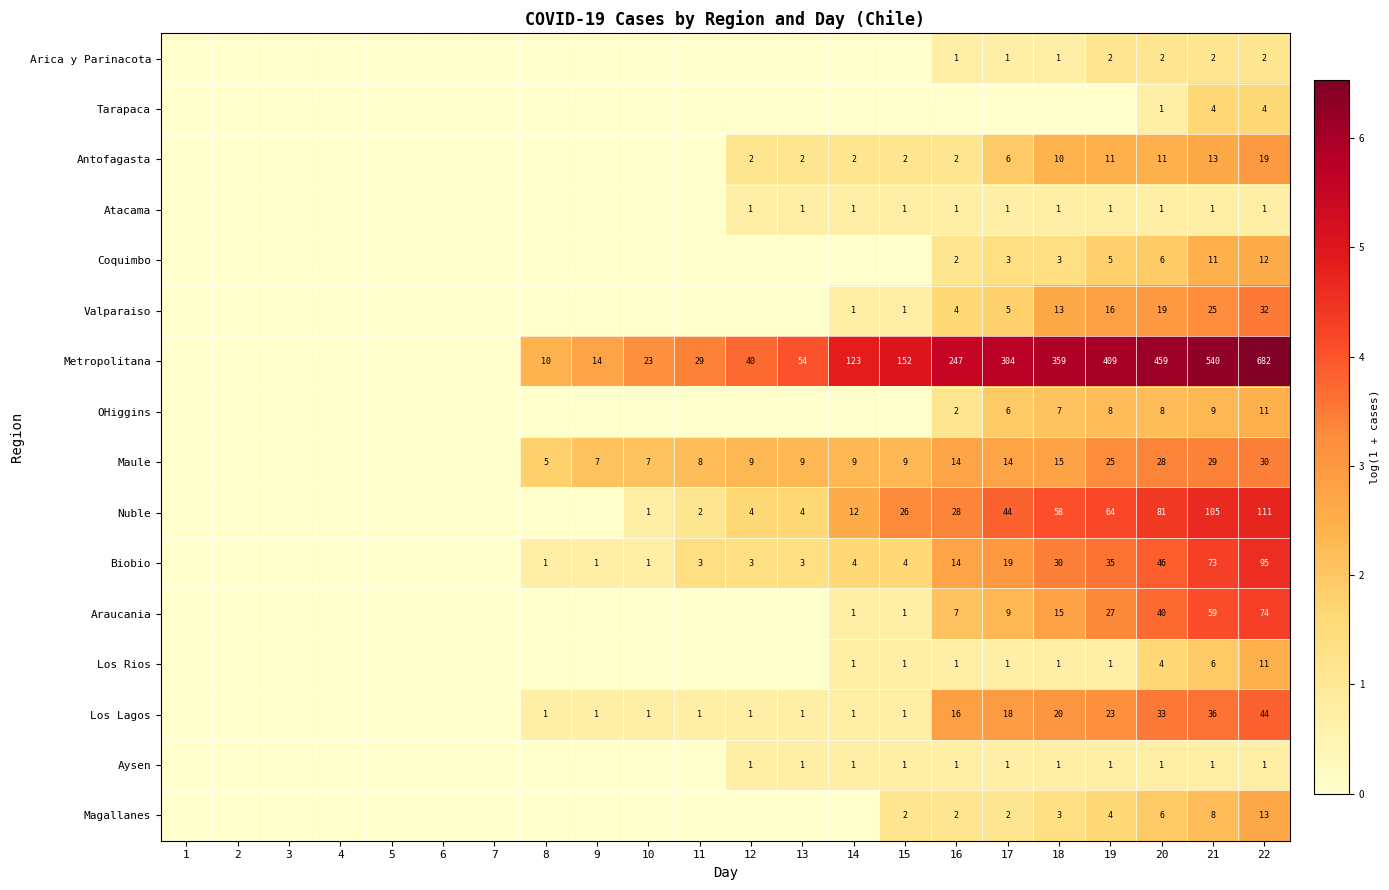

What is the spread (max minus min) of values at 20?

458